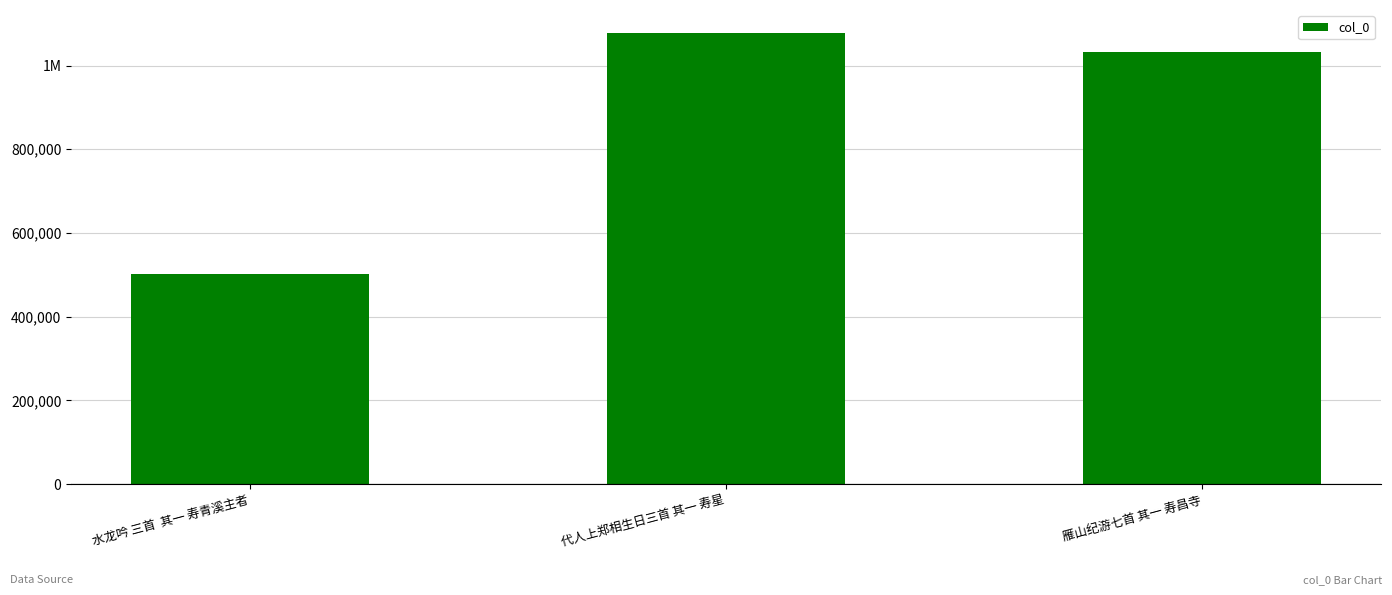

Reading left to right, list all the values displayed in this chart.

水龙吟 三首  其一 寿青溪主者=501154	代人上郑相生日三首 其一 寿星=1078716	雁山纪游七首 其一 寿昌寺=1033032